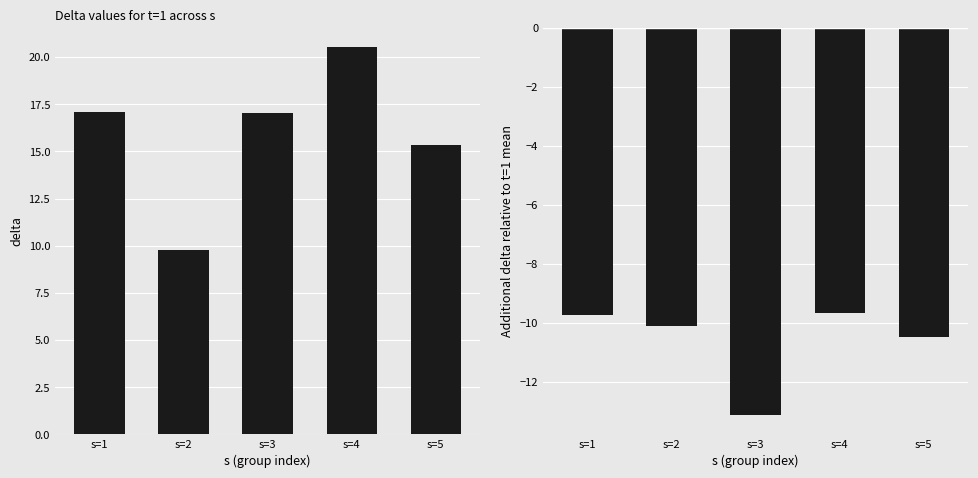

What is the value of the t=2 relative to t=1 mean bar at the 1st from the left?

-9.7